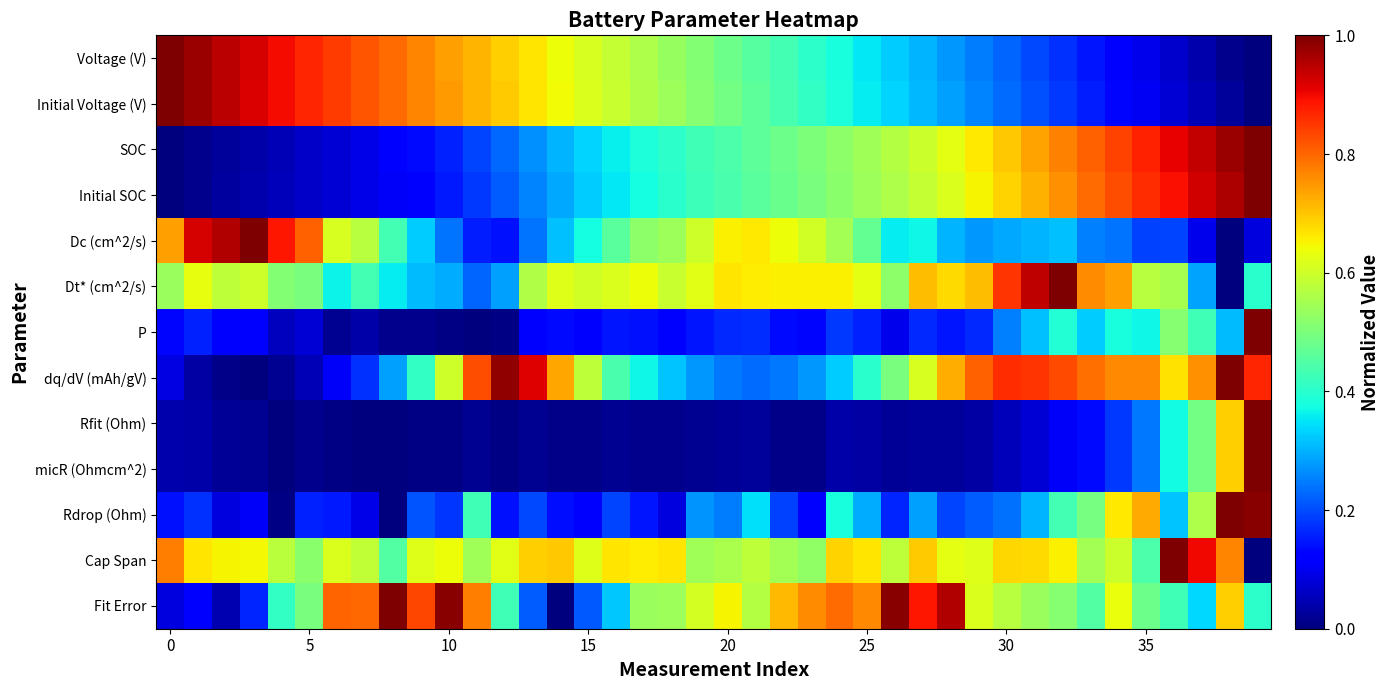

At which category is the sum across all series the highest?

39